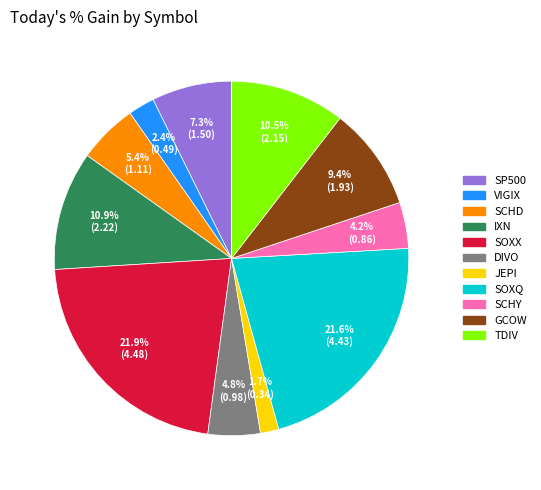

Is there any slice that represents more than half of the pie?

No